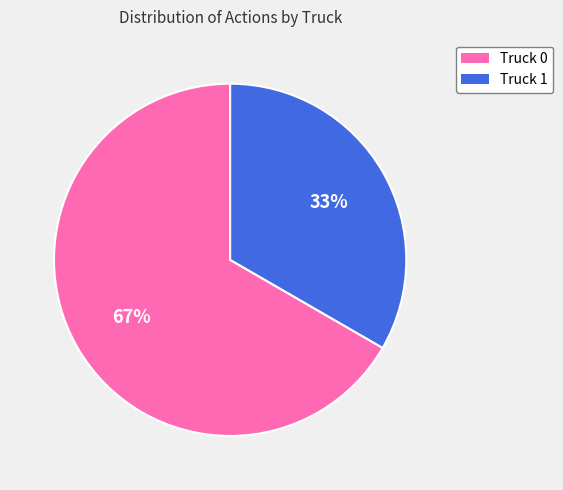

Combined, do Truck 0 and Truck 1 account for over 50%?

Yes